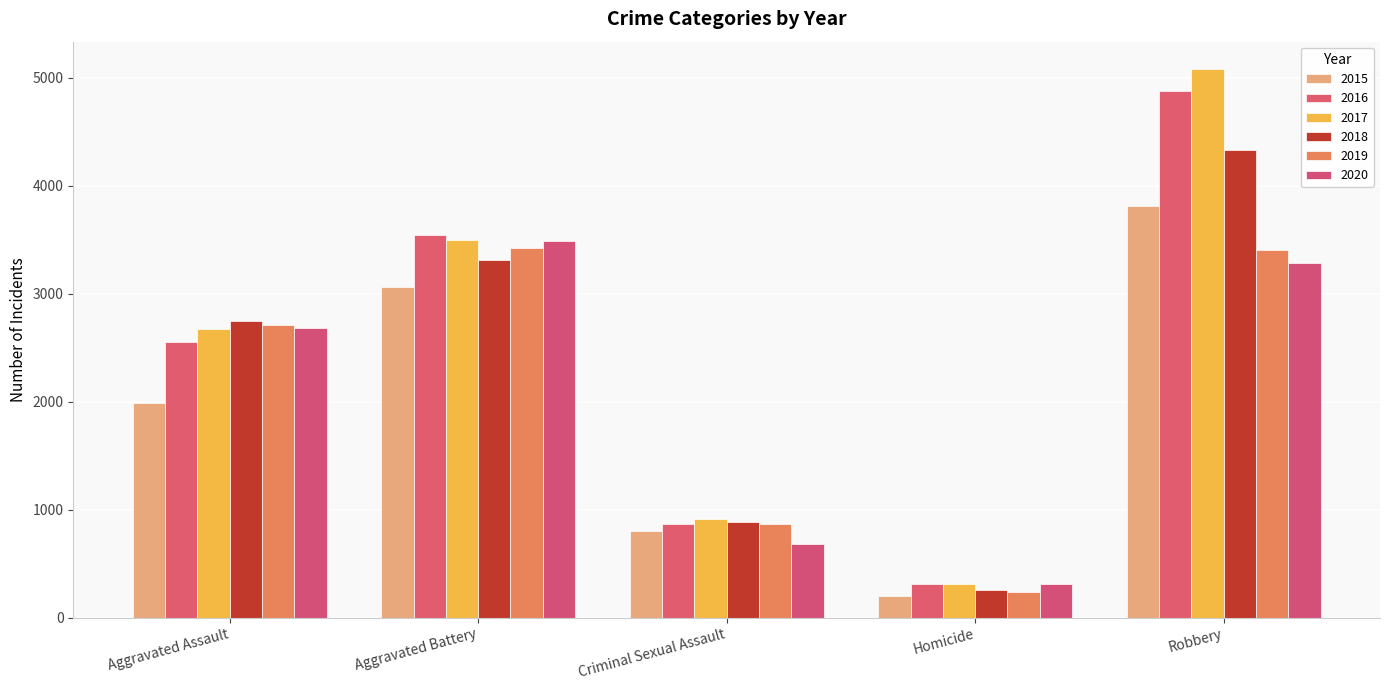

How many categories are shown in the chart?

5